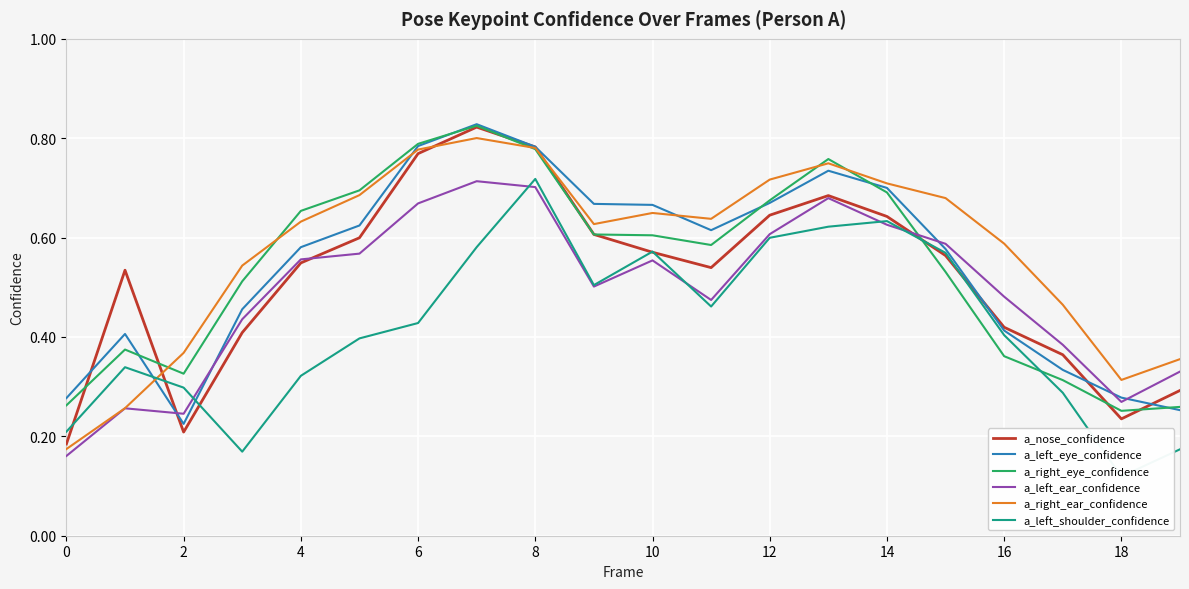

True or false: a_left_eye_confidence has a value of 0.2 at 0.

False